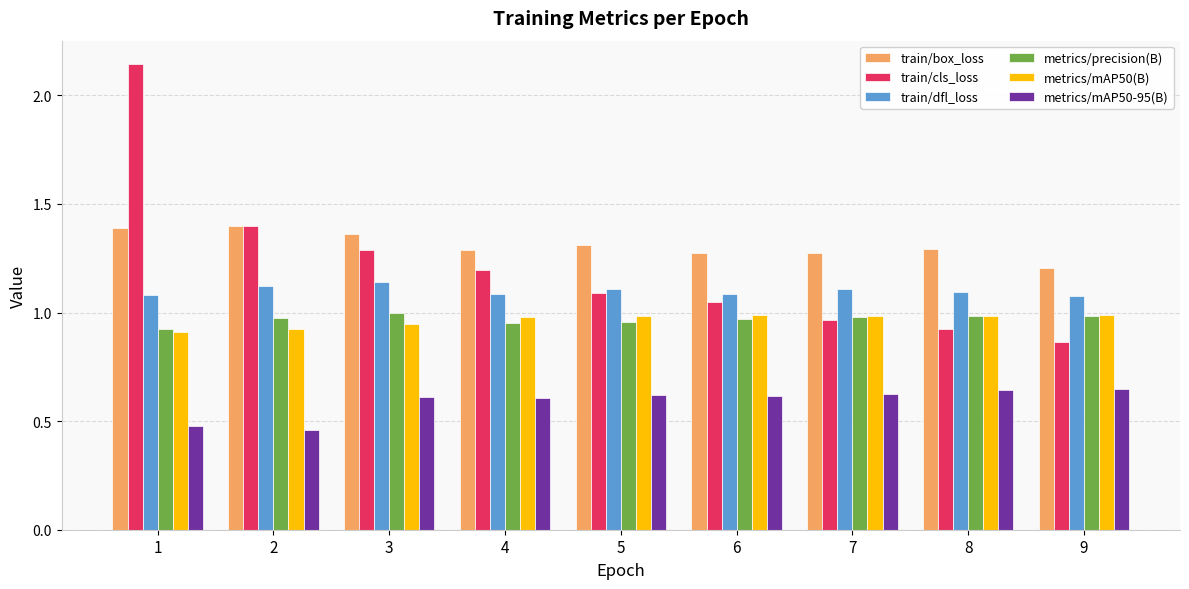

Rank the series at 3 from highest to lowest value.

train/box_loss, train/cls_loss, train/dfl_loss, metrics/precision(B), metrics/mAP50(B), metrics/mAP50-95(B)